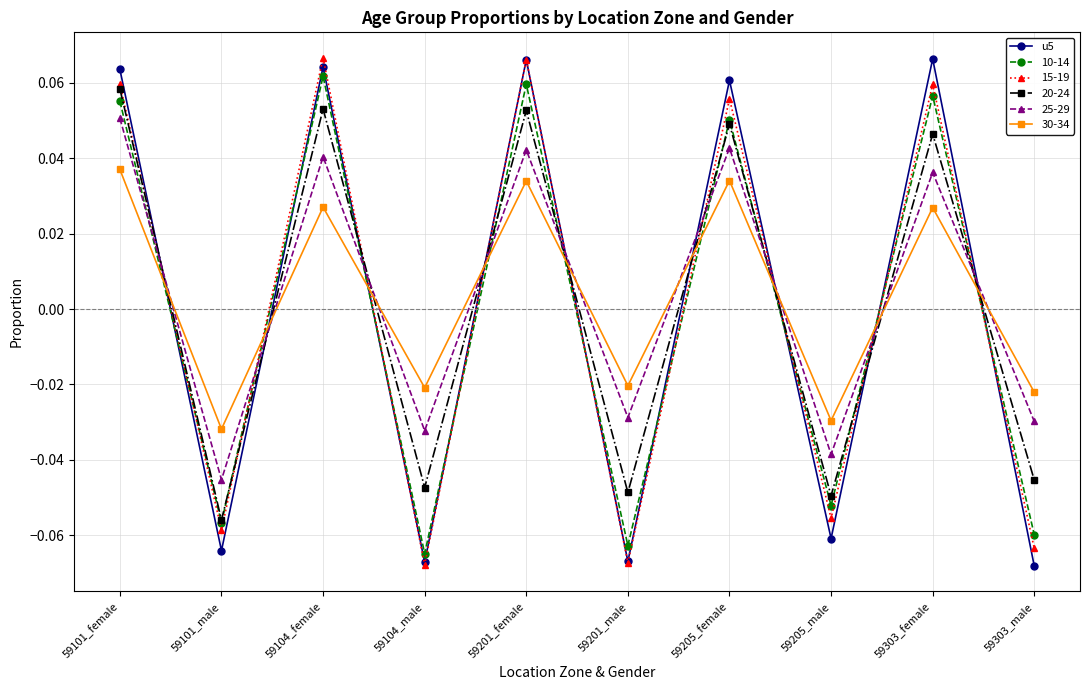

Count the 30-34 values in the range 0 to 1.

5